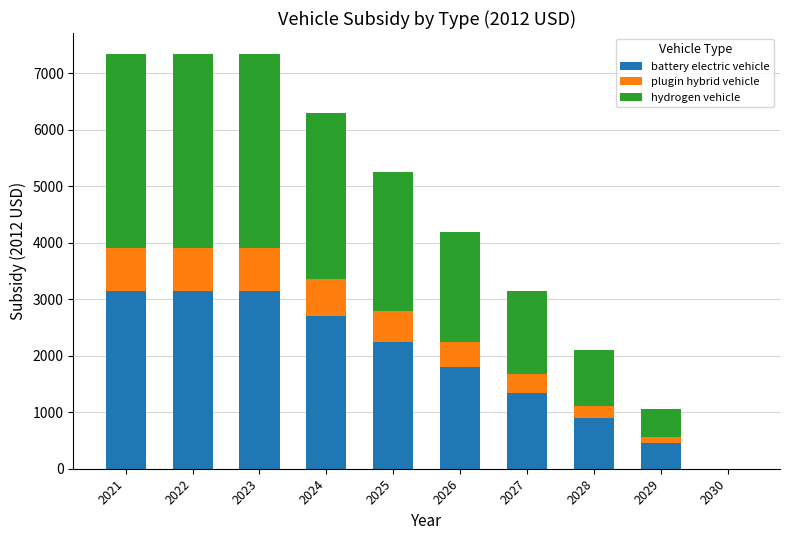

What are all the series names shown in the legend?

battery electric vehicle, plugin hybrid vehicle, hydrogen vehicle